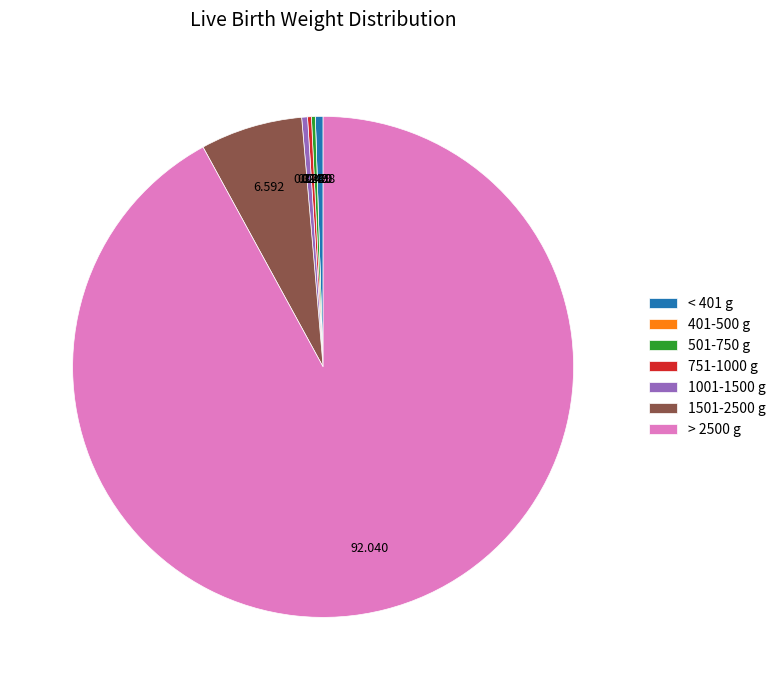

Does < 401 g account for over 50% of the chart?

No